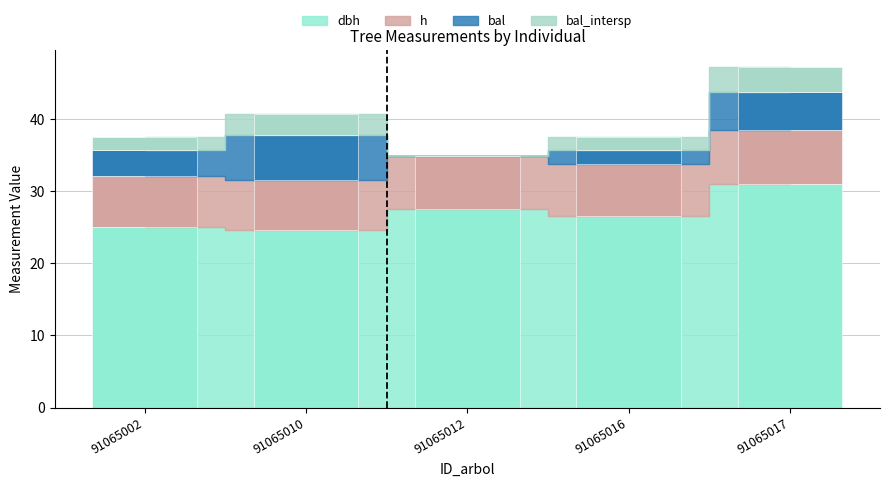

Reading left to right, extract all data points from this chart.

dbh: 25.0	24.6	27.6	26.6	31.0
h: 7.0	7.0	7.3	7.2	7.6
bal: 3.7	6.3	0.0	1.9	5.2
bal_intersp: 1.8	2.8	0.0	1.9	3.5